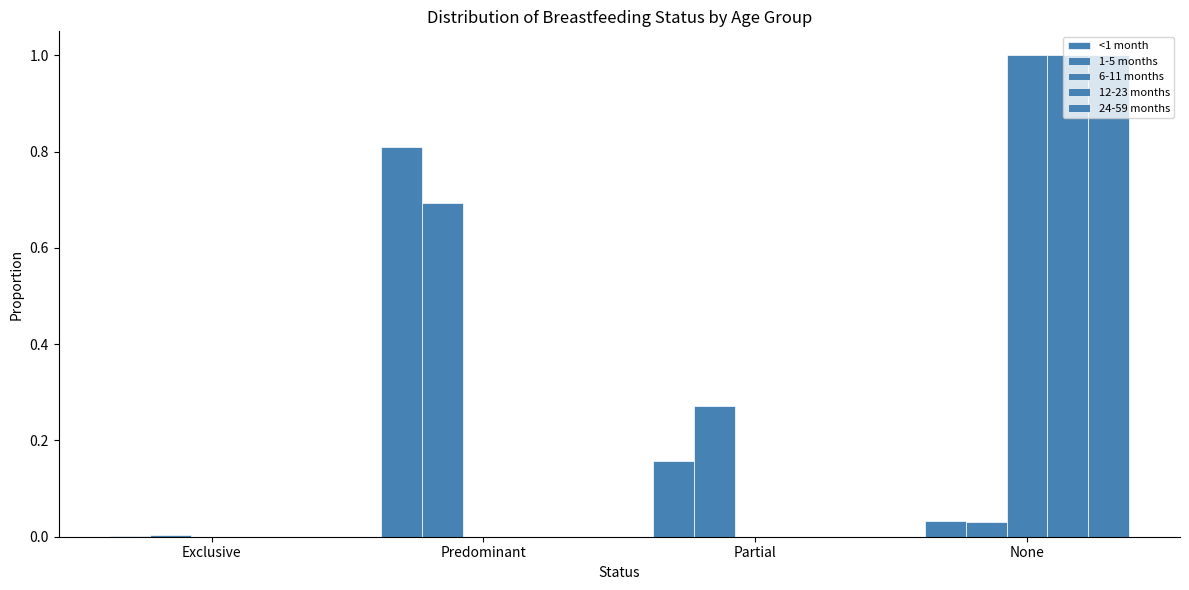

Are the bars grouped side by side (vs. stacked)?

Yes